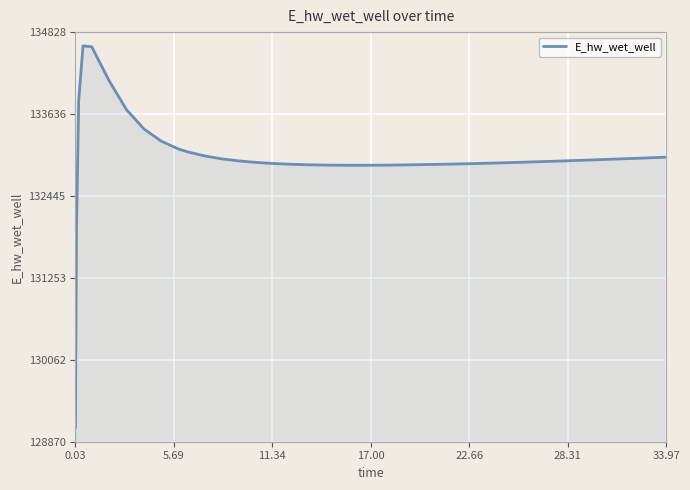

What is the smallest value displayed?

129070.3